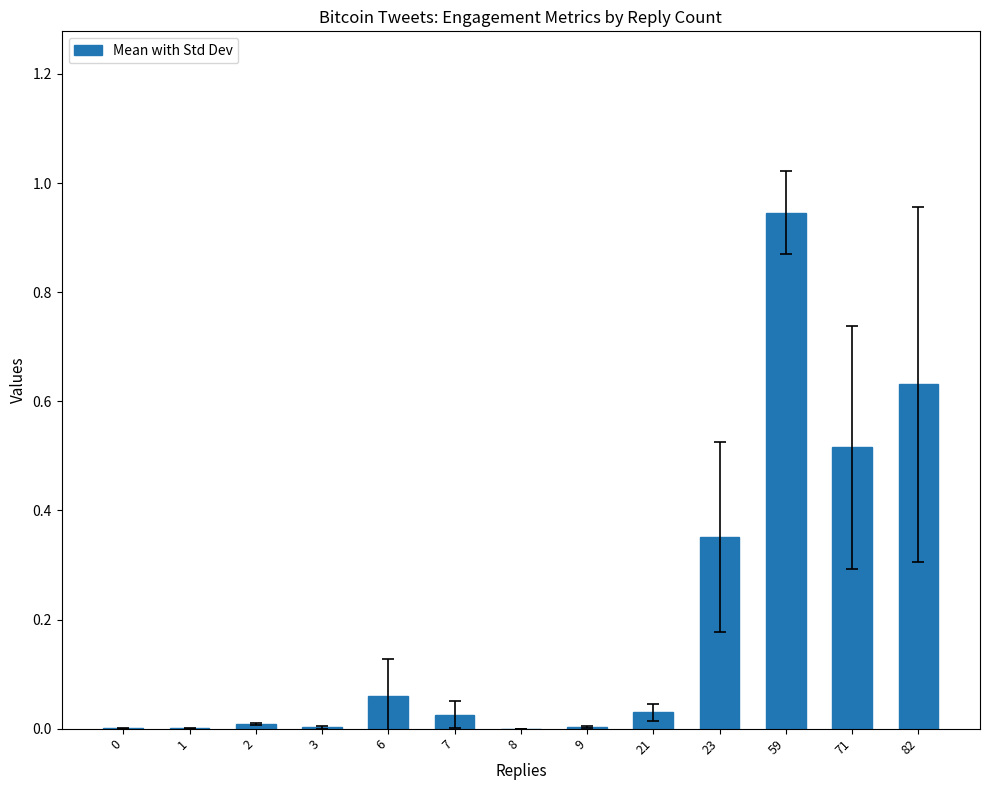

The chart shows a value of 0.0 at 3. True or false?

True